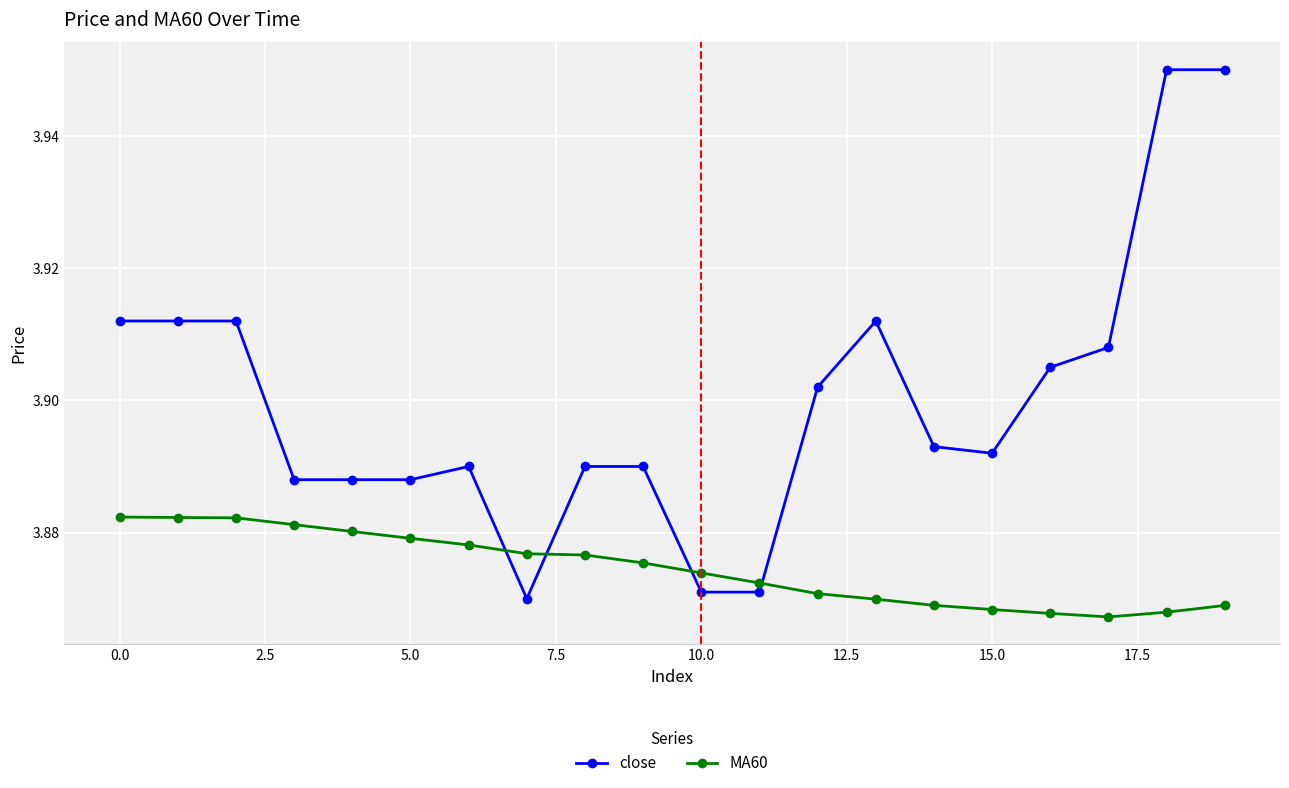

How many lines are shown in the chart?

2